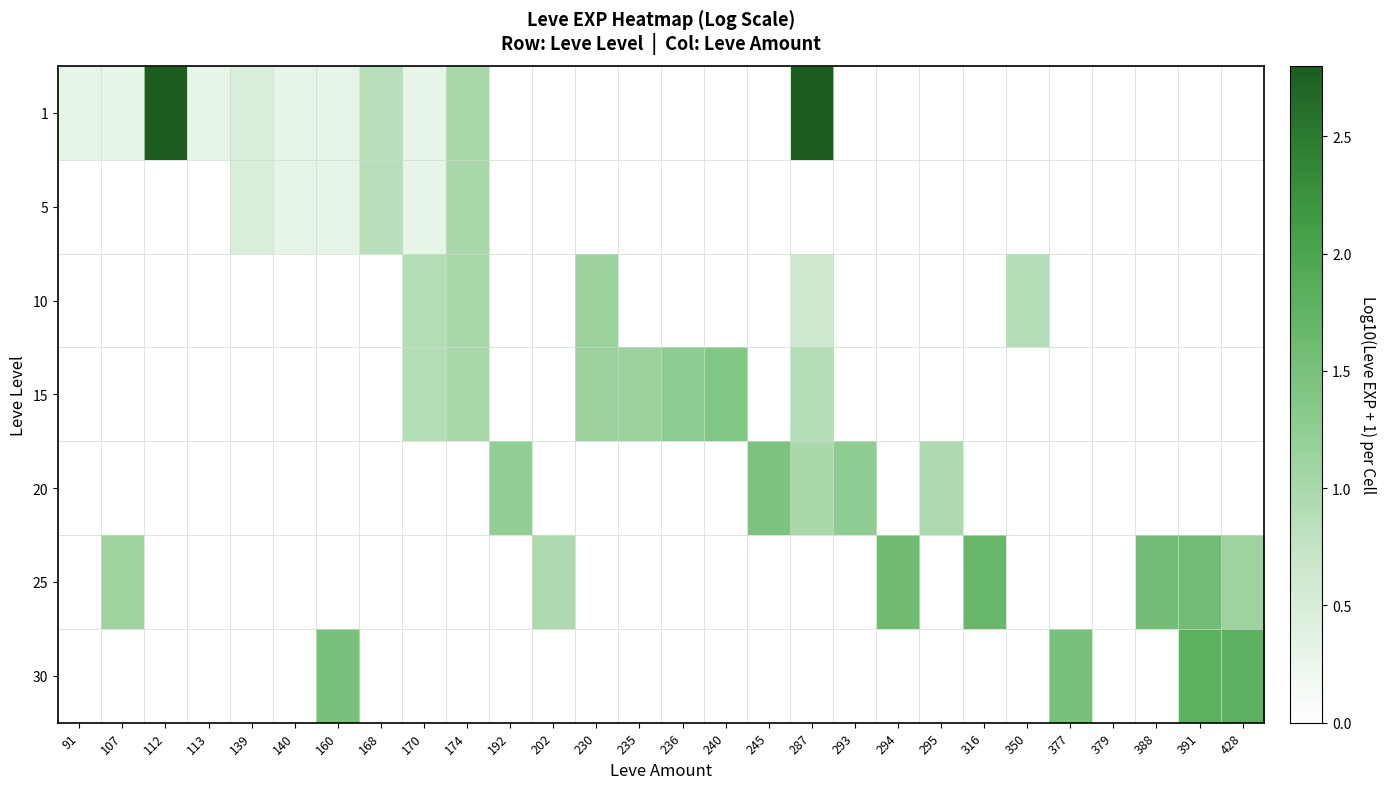

Reading left to right, extract all data points from this chart.

1: 91=0.3	107=0.3	112=2.8	113=0.3	139=0.5	140=0.3	160=0.3	168=0.8	170=0.3	174=1.0	192=0.0	202=0.0	230=0.0	235=0.0	236=0.0	240=0.0	245=0.0	287=2.8	293=0.0	294=0.0	295=0.0	316=0.0	350=0.0	377=0.0	379=0.0	388=0.0	391=0.0	428=0.0
5: 91=0.0	107=0.0	112=0.0	113=0.0	139=0.5	140=0.3	160=0.3	168=0.8	170=0.3	174=1.0	192=0.0	202=0.0	230=0.0	235=0.0	236=0.0	240=0.0	245=0.0	287=0.0	293=0.0	294=0.0	295=0.0	316=0.0	350=0.0	377=0.0	379=0.0	388=0.0	391=0.0	428=0.0
10: 91=0.0	107=0.0	112=0.0	113=0.0	139=0.0	140=0.0	160=0.0	168=0.0	170=0.9	174=1.0	192=0.0	202=0.0	230=1.1	235=0.0	236=0.0	240=0.0	245=0.0	287=0.6	293=0.0	294=0.0	295=0.0	316=0.0	350=0.9	377=0.0	379=0.0	388=0.0	391=0.0	428=0.0
15: 91=0.0	107=0.0	112=0.0	113=0.0	139=0.0	140=0.0	160=0.0	168=0.0	170=0.9	174=1.0	192=0.0	202=0.0	230=1.1	235=1.1	236=1.3	240=1.4	245=0.0	287=0.9	293=0.0	294=0.0	295=0.0	316=0.0	350=0.0	377=0.0	379=0.0	388=0.0	391=0.0	428=0.0
20: 91=0.0	107=0.0	112=0.0	113=0.0	139=0.0	140=0.0	160=0.0	168=0.0	170=0.0	174=0.0	192=1.2	202=0.0	230=0.0	235=0.0	236=0.0	240=0.0	245=1.5	287=1.0	293=1.3	294=0.0	295=1.0	316=0.0	350=0.0	377=0.0	379=0.0	388=0.0	391=0.0	428=0.0
25: 91=0.0	107=1.1	112=0.0	113=0.0	139=0.0	140=0.0	160=0.0	168=0.0	170=0.0	174=0.0	192=0.0	202=1.0	230=0.0	235=0.0	236=0.0	240=0.0	245=0.0	287=0.0	293=0.0	294=1.6	295=0.0	316=1.7	350=0.0	377=0.0	379=0.0	388=1.6	391=1.6	428=1.1
30: 91=0.0	107=0.0	112=0.0	113=0.0	139=0.0	140=0.0	160=1.5	168=0.0	170=0.0	174=0.0	192=0.0	202=0.0	230=0.0	235=0.0	236=0.0	240=0.0	245=0.0	287=0.0	293=0.0	294=0.0	295=0.0	316=0.0	350=0.0	377=1.5	379=0.0	388=0.0	391=1.8	428=1.8